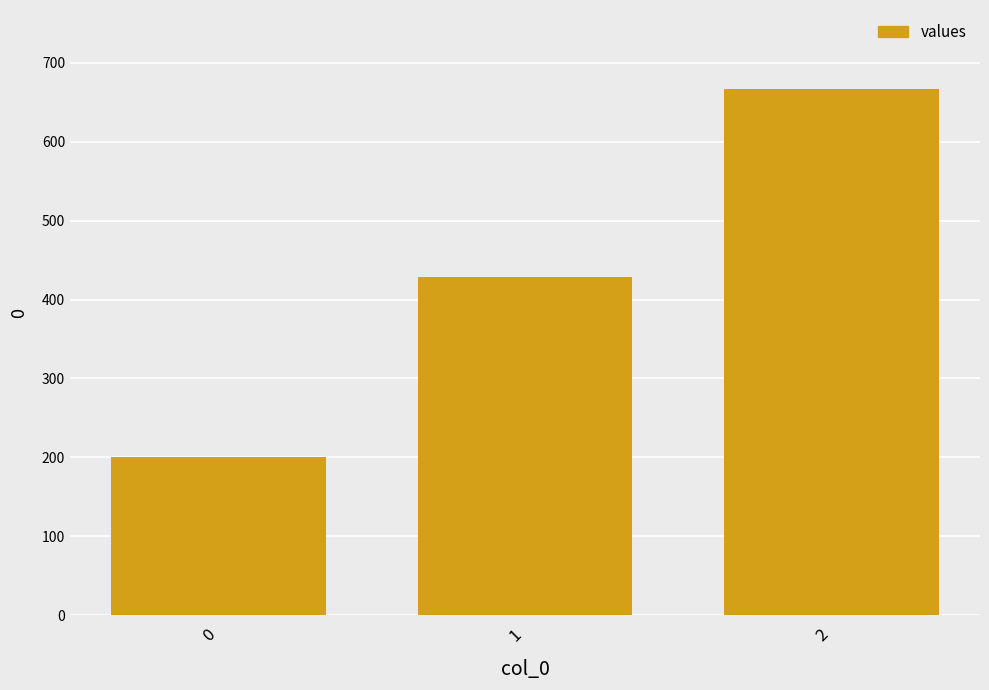

Which has a higher value, 1 or 2?

2